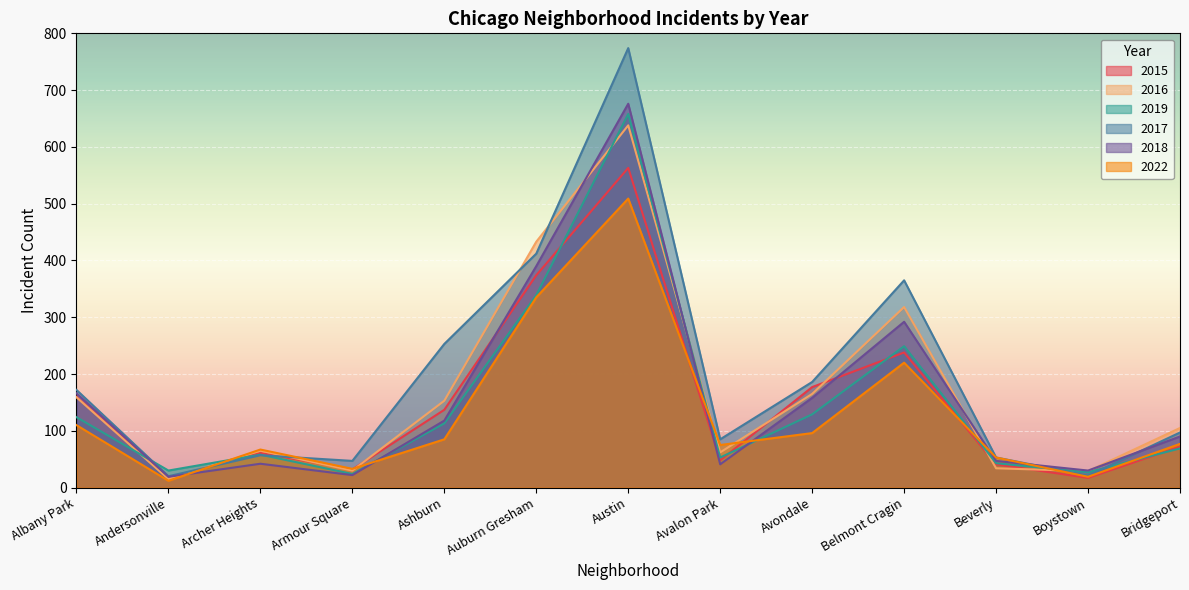

Which has a higher value, Auburn Gresham or Boystown?

Auburn Gresham